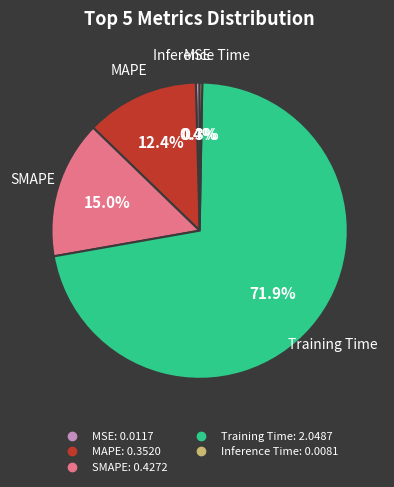

Between MAPE and SMAPE, which is larger?

SMAPE